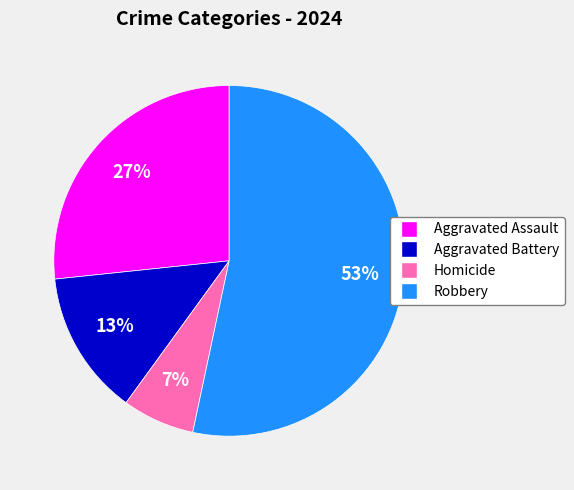

Is it true that Aggravated Battery is 13% of the pie?

True